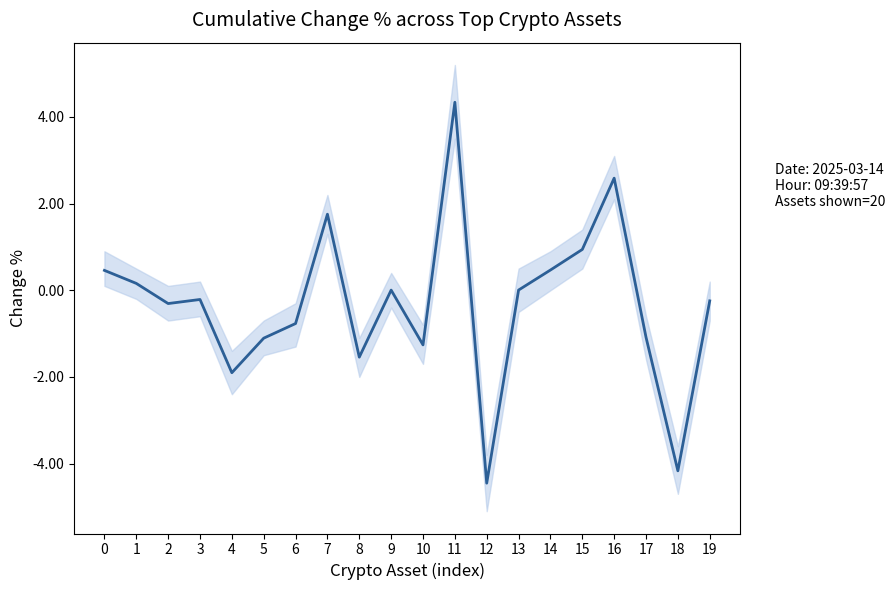

List the labels in order of value, smallest first.

12, 18, 4, 8, 10, 5, 17, 6, 2, 19, 3, 9, 13, 1, 0, 14, 15, 7, 16, 11